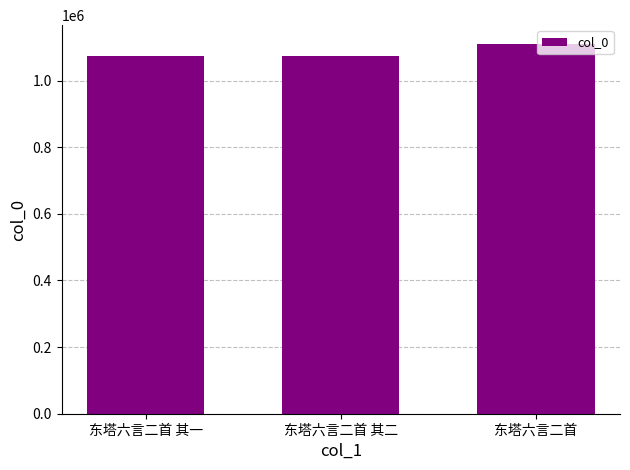

Approximately how many times larger is the value at 东塔六言二首 其二 compared to 东塔六言二首 其一?

1.0